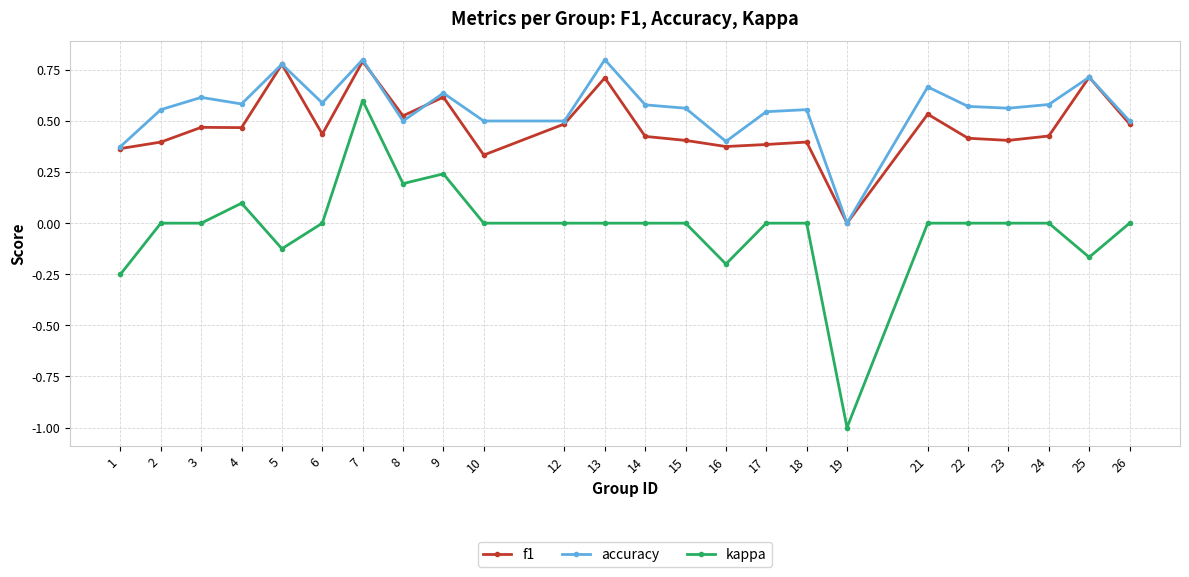

The accuracy series shows 0.5 at 10. True or false?

True